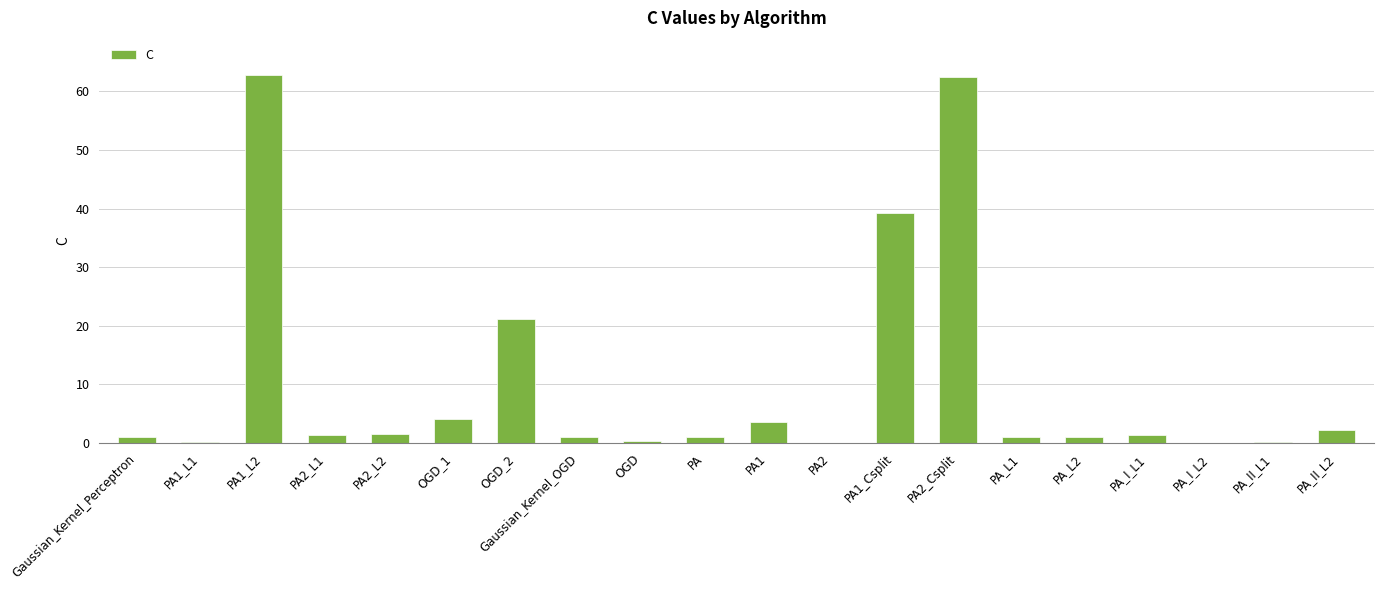

How many distinct data groups are displayed?

1